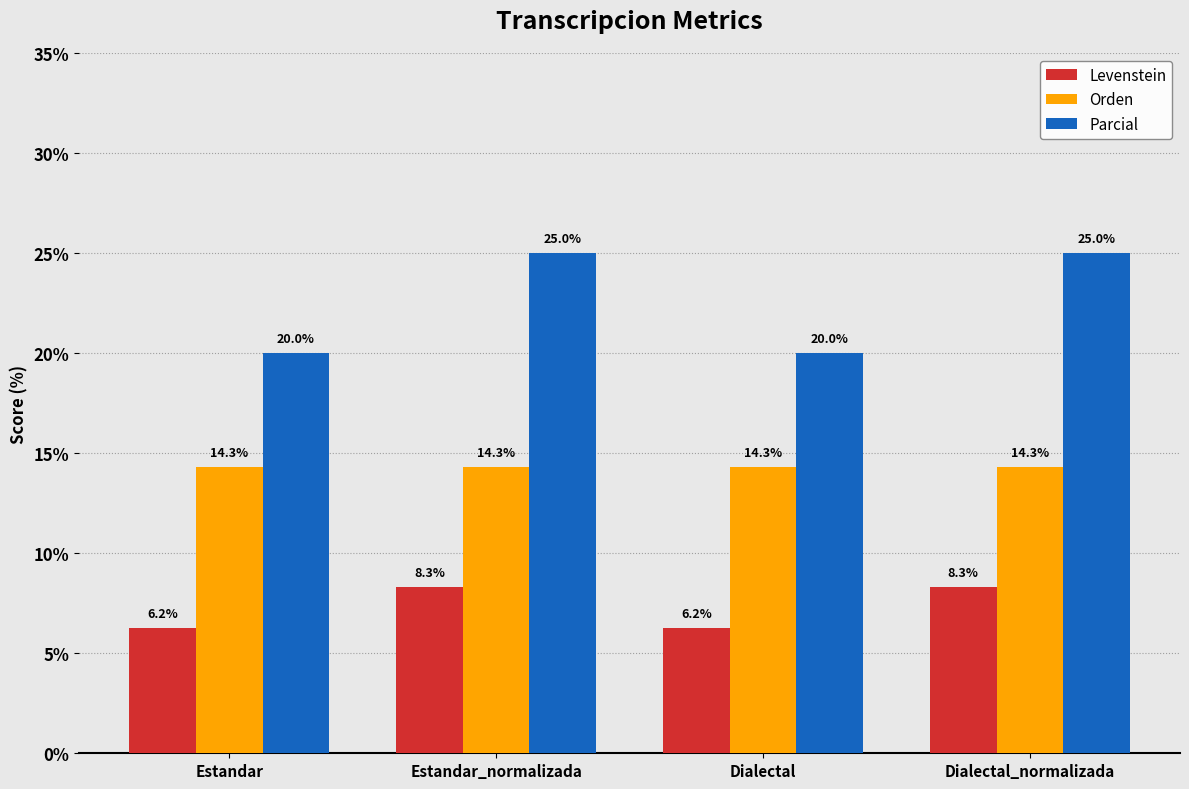

What is the difference between the Levenstein values at Estandar and Dialectal_normalizada?

2.1